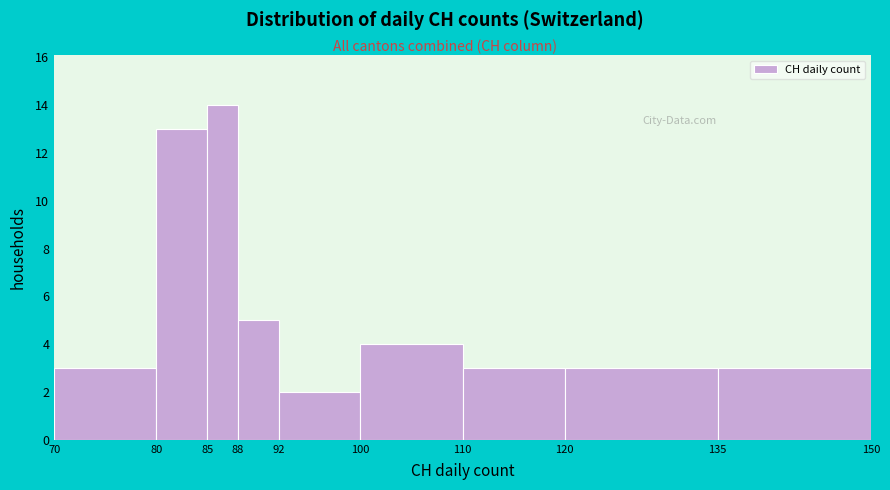

Reading left to right, transcribe this chart: for each bar, give the range it covers on the x-axis and its height. The values are not printed on the chart, so give them approximately, as read against the axis.

70 to 80: 3
80 to 85: 13
85 to 88: 14
88 to 92: 5
92 to 100: 2
100 to 110: 4
110 to 120: 3
120 to 135: 3
135 to 150: 3